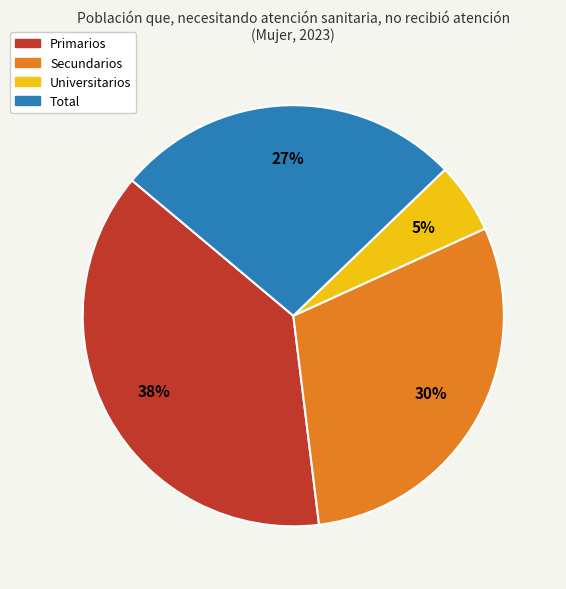

True or false: Total accounts for 27% of the total.

True